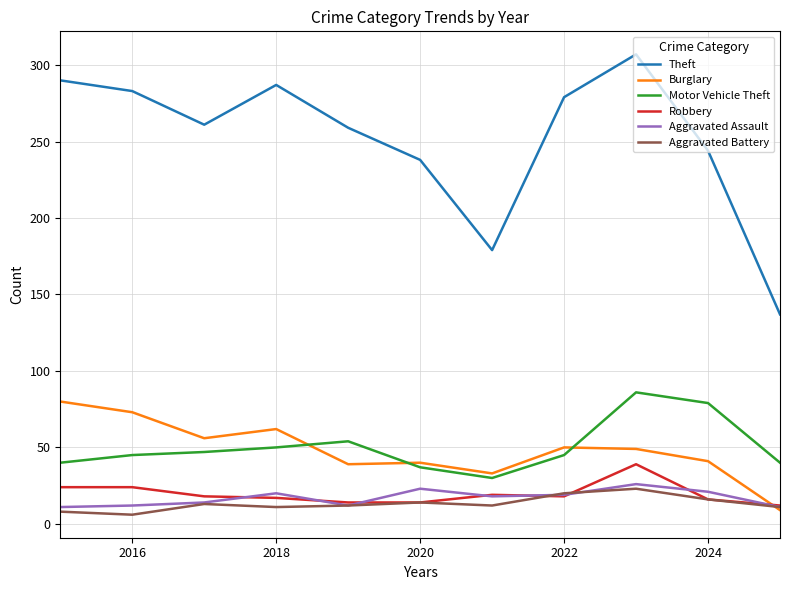

True or false: Burglary and Motor Vehicle Theft intersect in this chart.

True